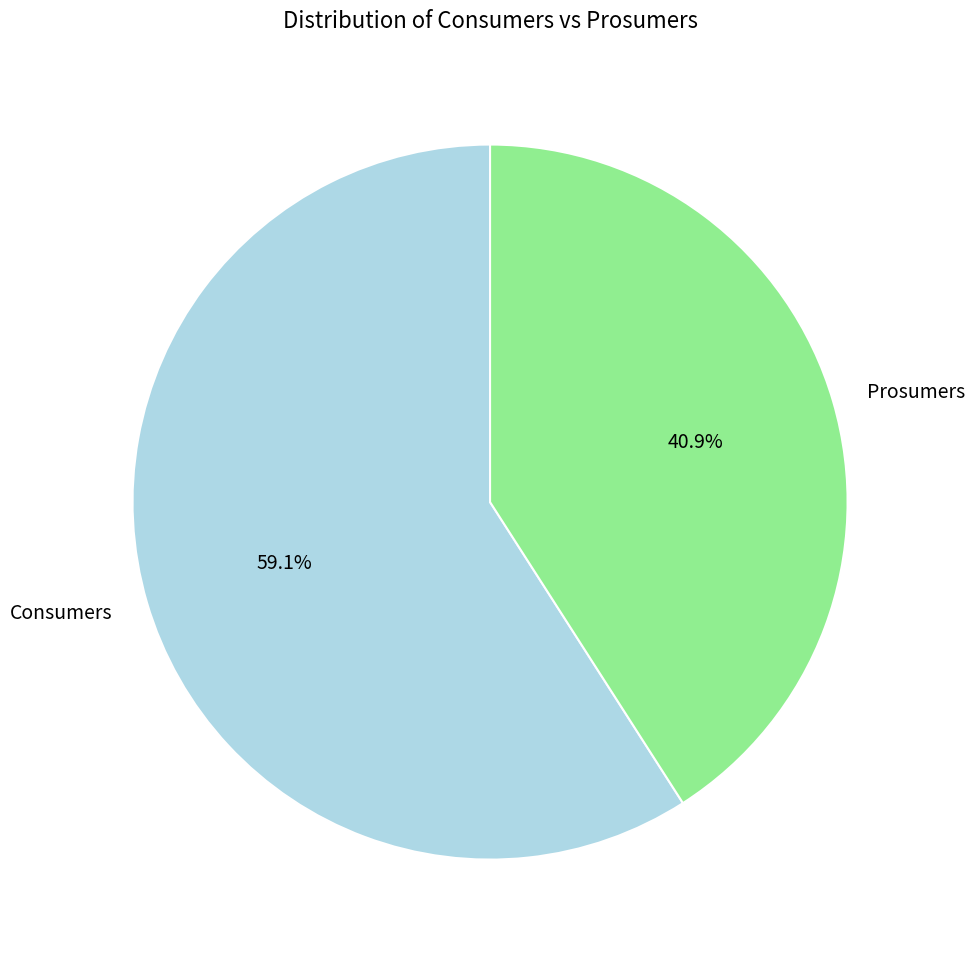

Rank the categories by value from lowest to highest.

Prosumers, Consumers